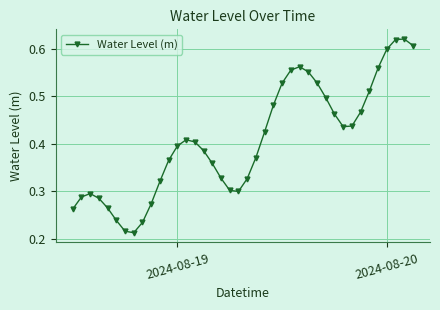

How many points are higher than both their immediate neighbors (excluding endpoints)?

4